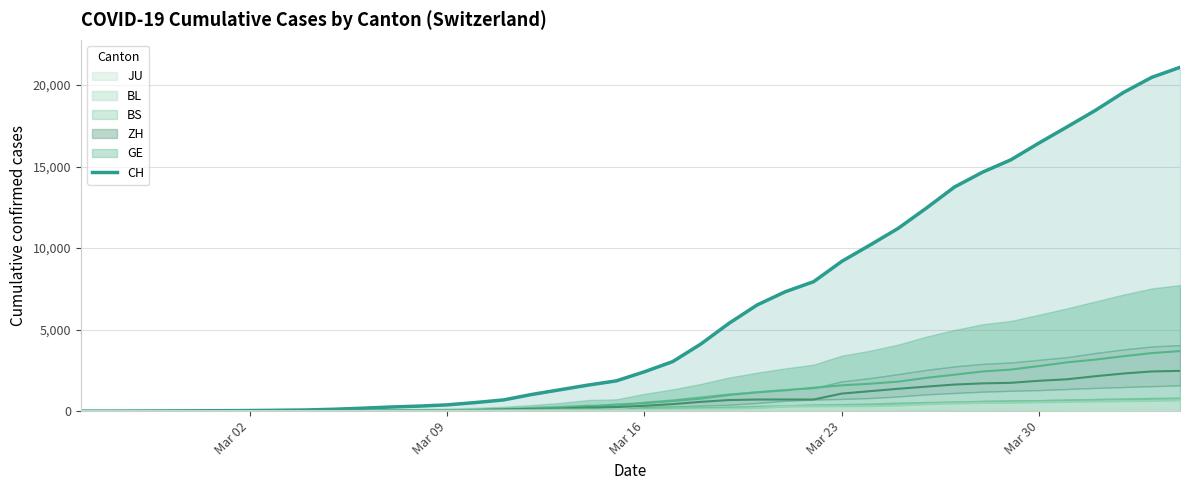

What is the approximate value at Mar 23?

9187